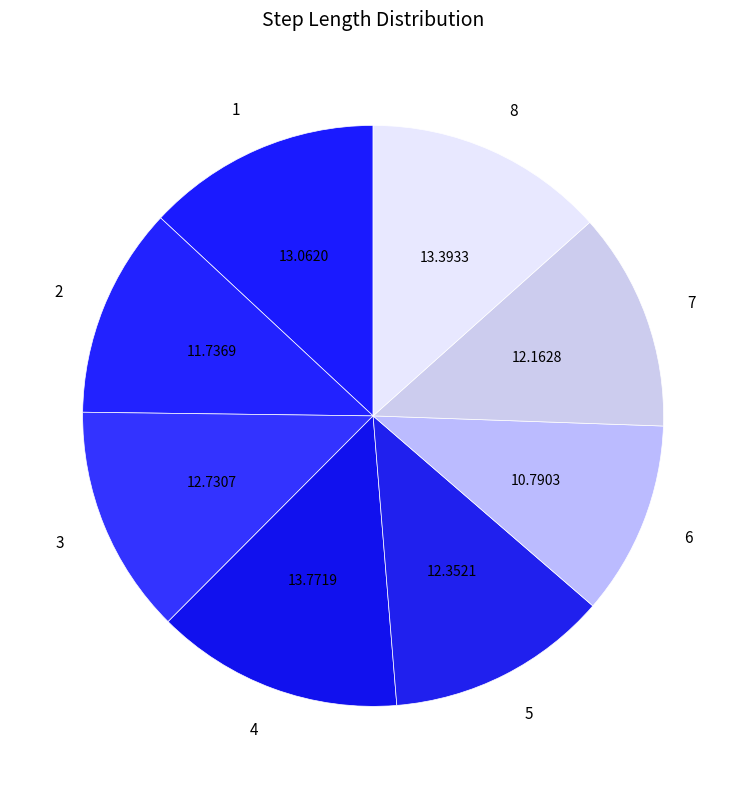

Does 4 account for over 50% of the chart?

No